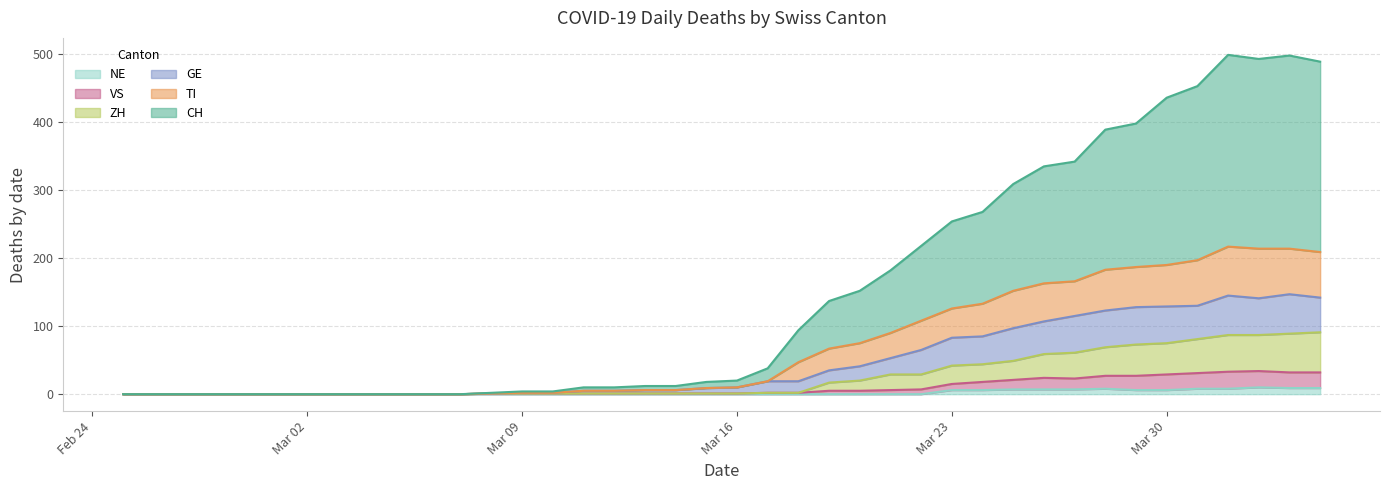

How many lines are shown in the chart?

6